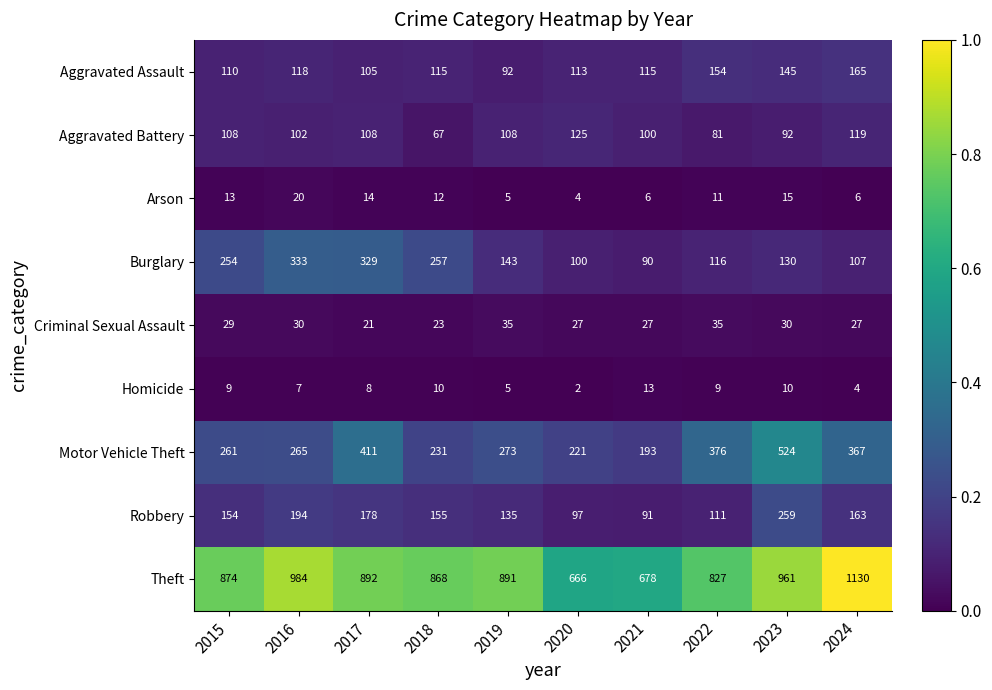

How many series are shown in this chart?

9